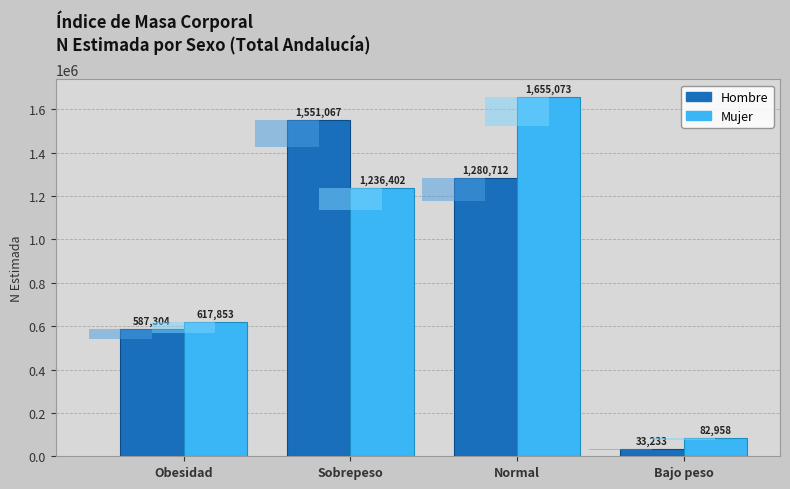

What is the value of the Hombre bar at the 4th from the left?

33233